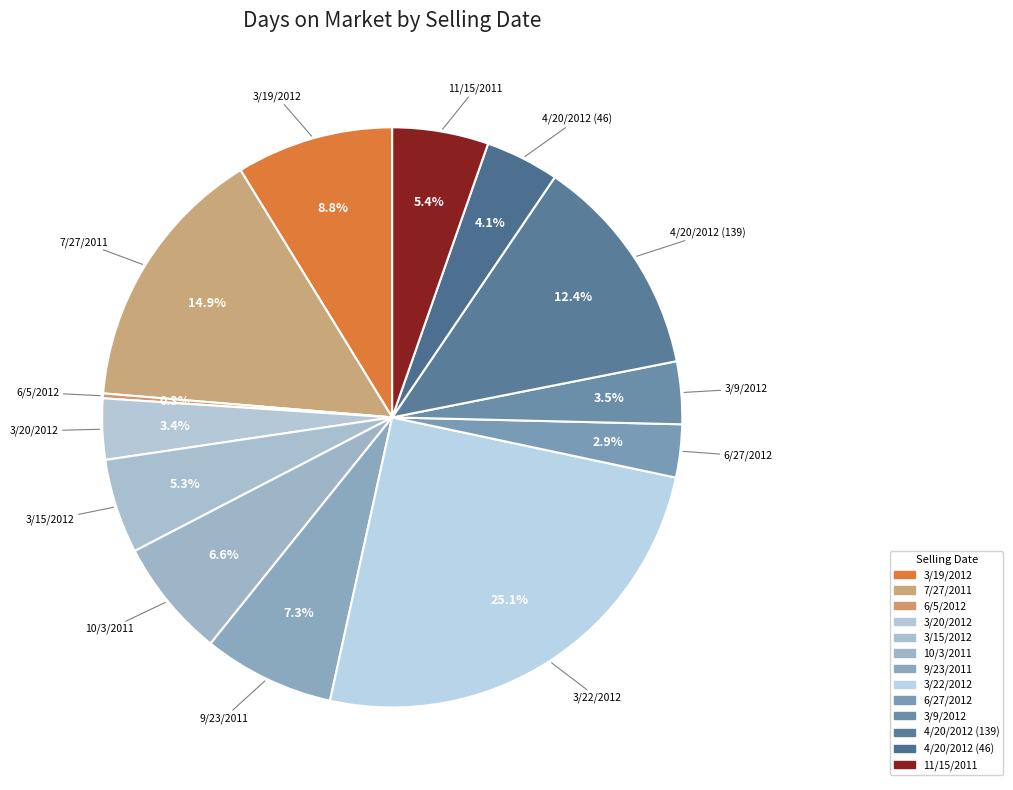

To the nearest percent, what percentage of the pie is 9/23/2011?

7%